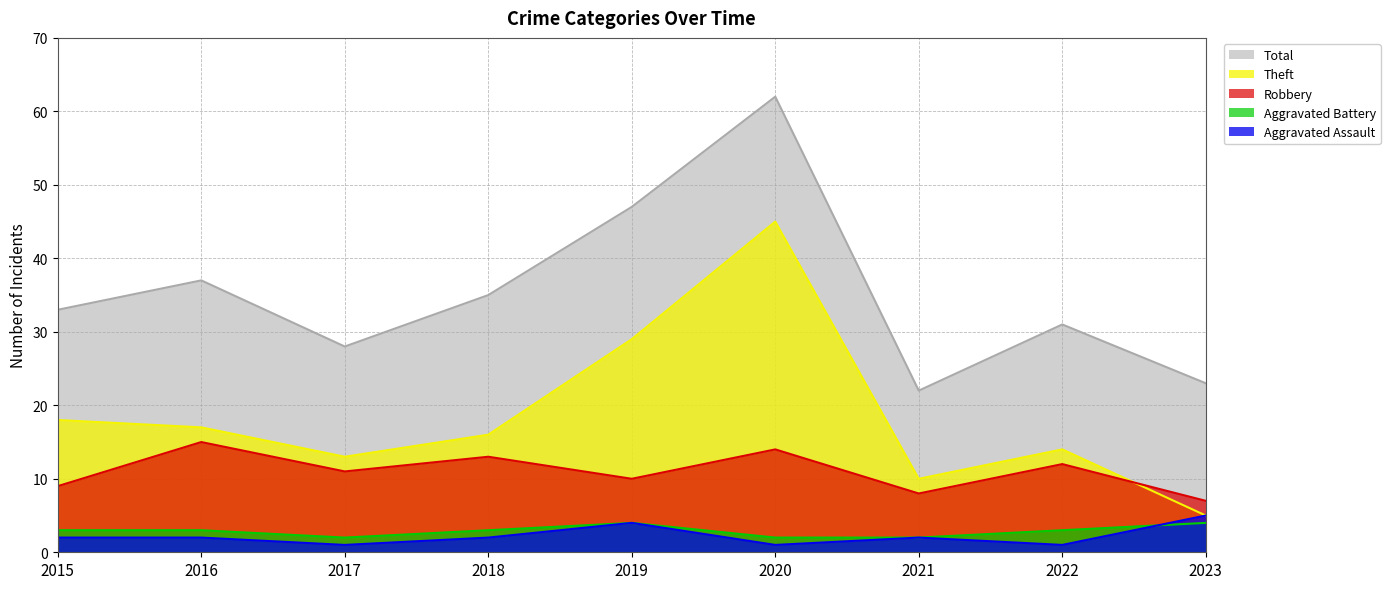

True or false: Robbery and Total intersect in this chart.

False